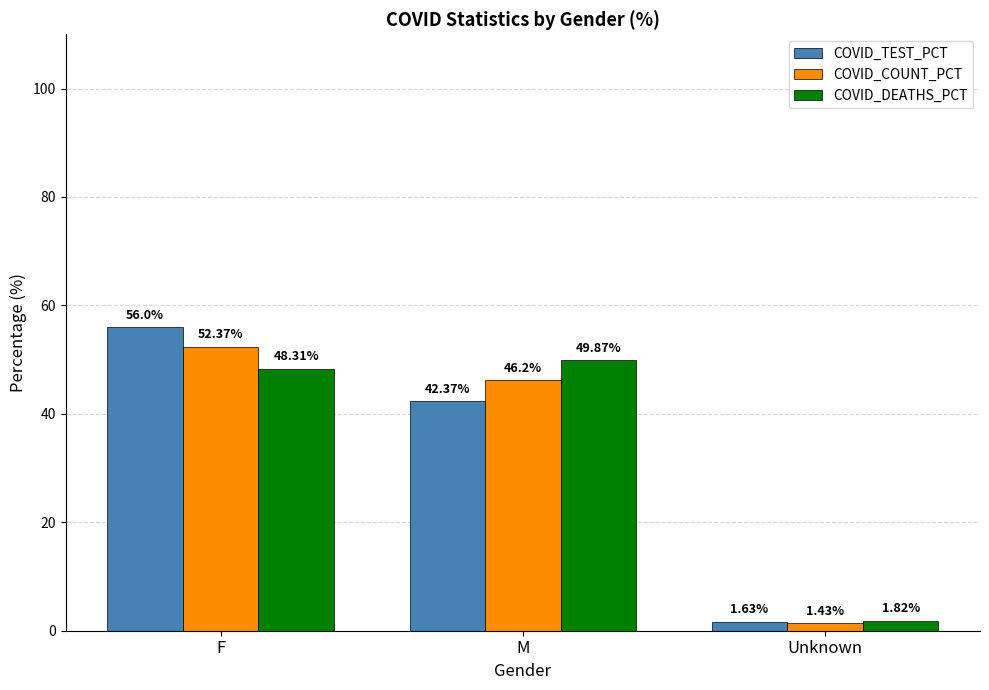

What is the total value across all series at M?

138.4